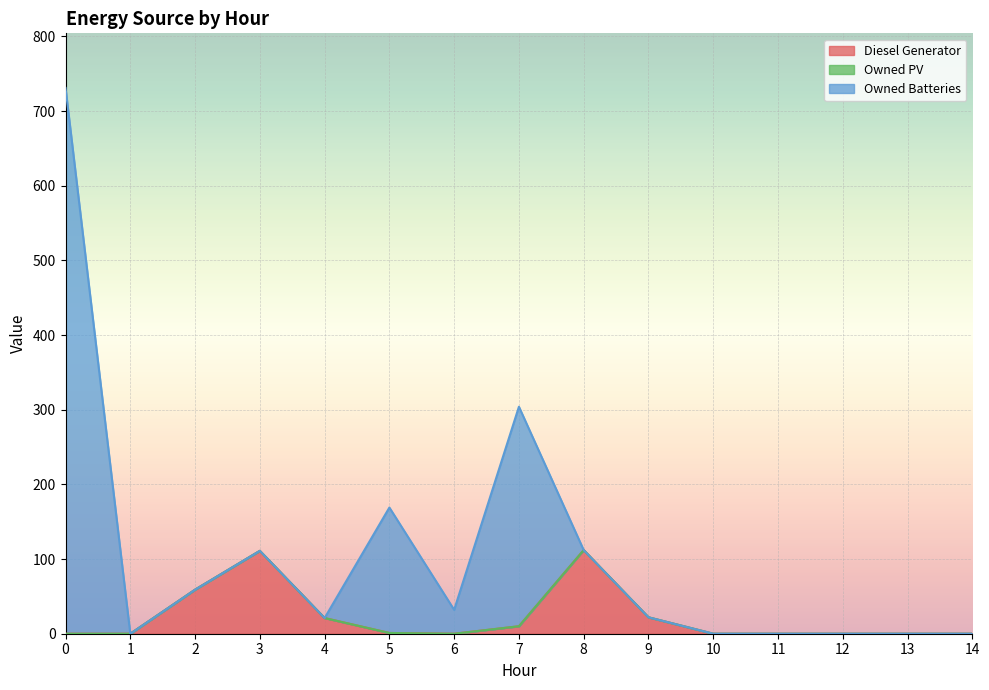

Count the number of categories in the chart.

15